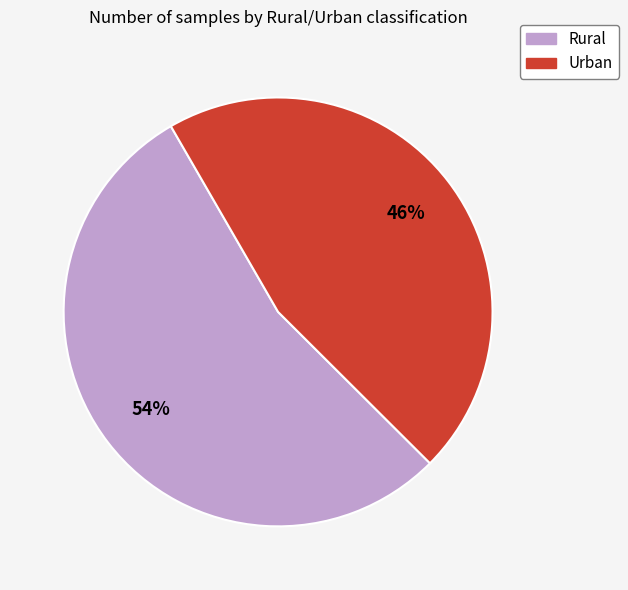

Which slice is the smallest?

Urban